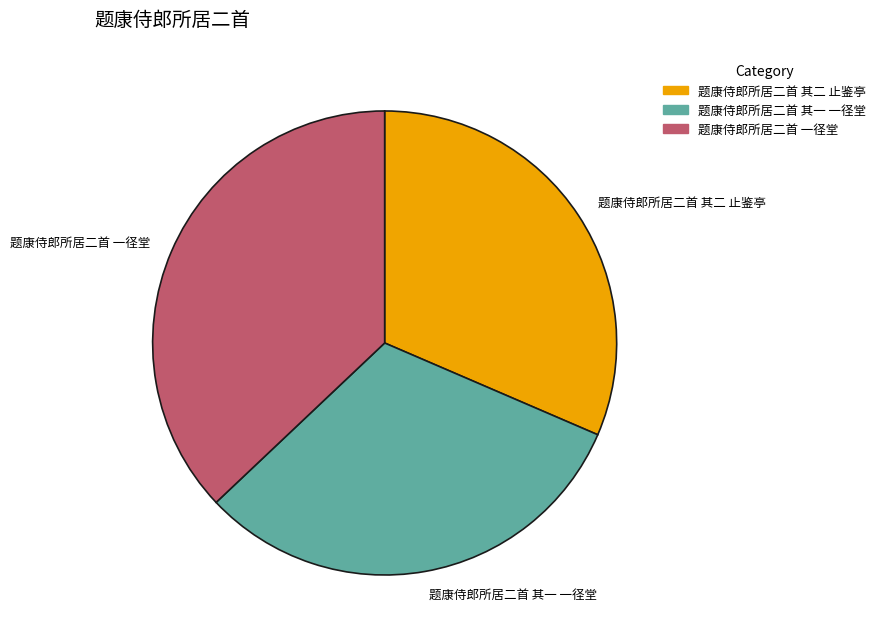

Does any single category account for the majority?

No